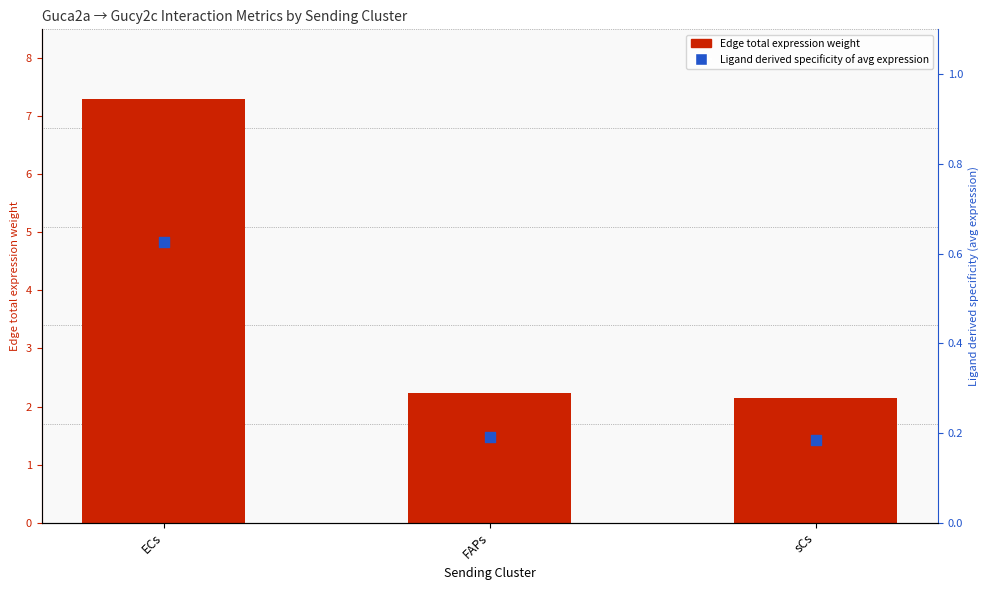

Which series reaches the maximum Y coordinate?

Edge total expression weight